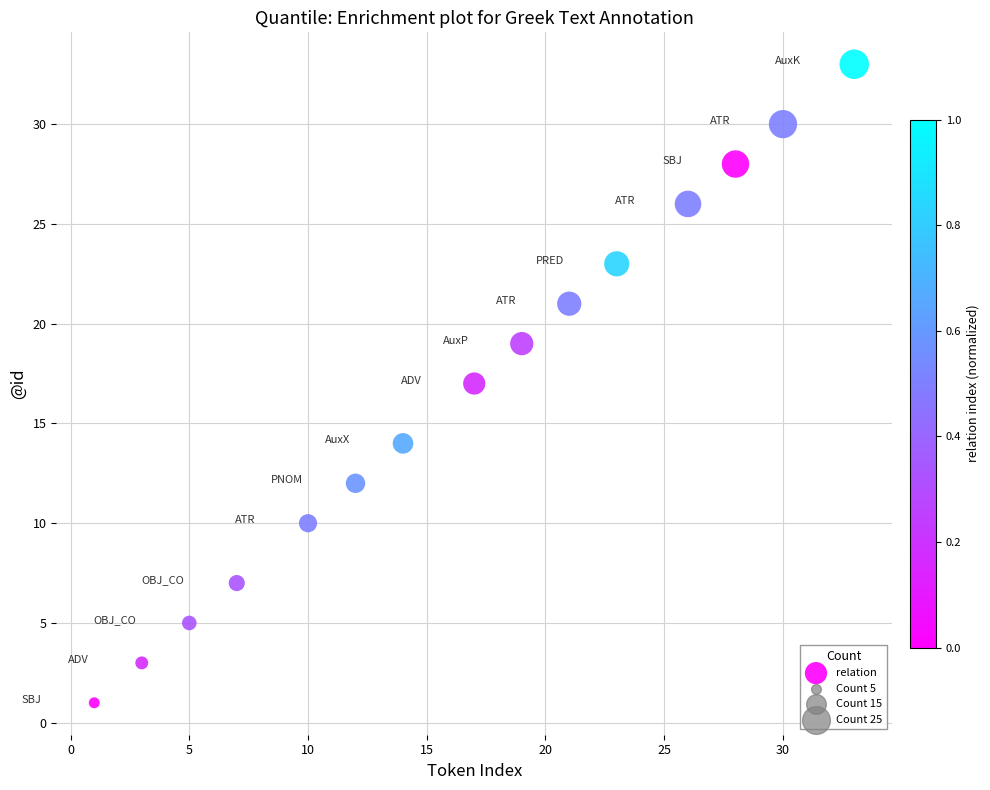

What is the range of X values (max minus min)?

32